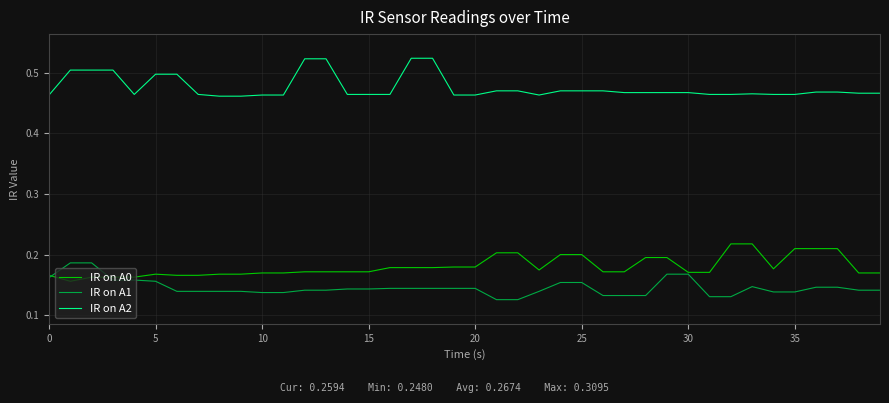

True or false: IR on A2 and IR on A0 intersect in this chart.

False